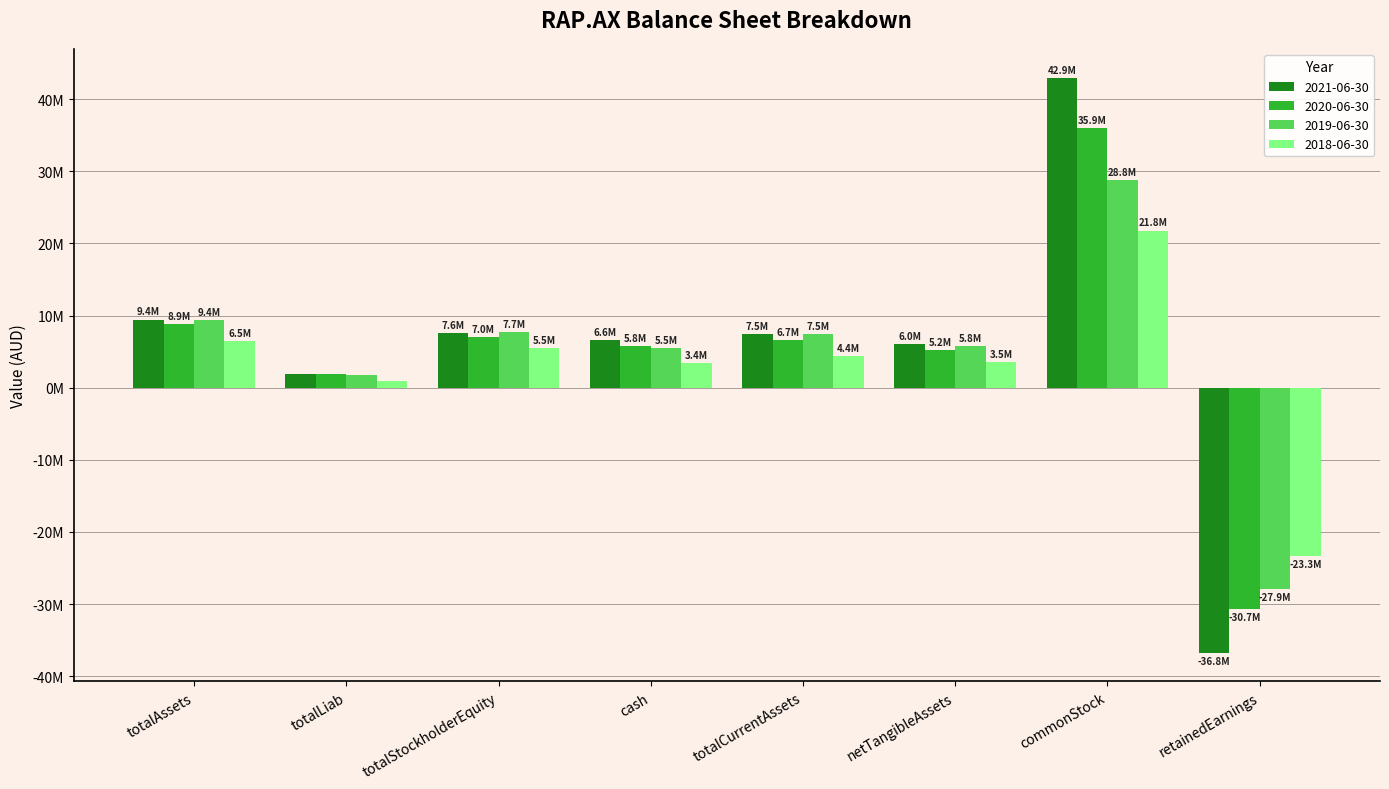

What is the label of the 4th bar from the left?

cash